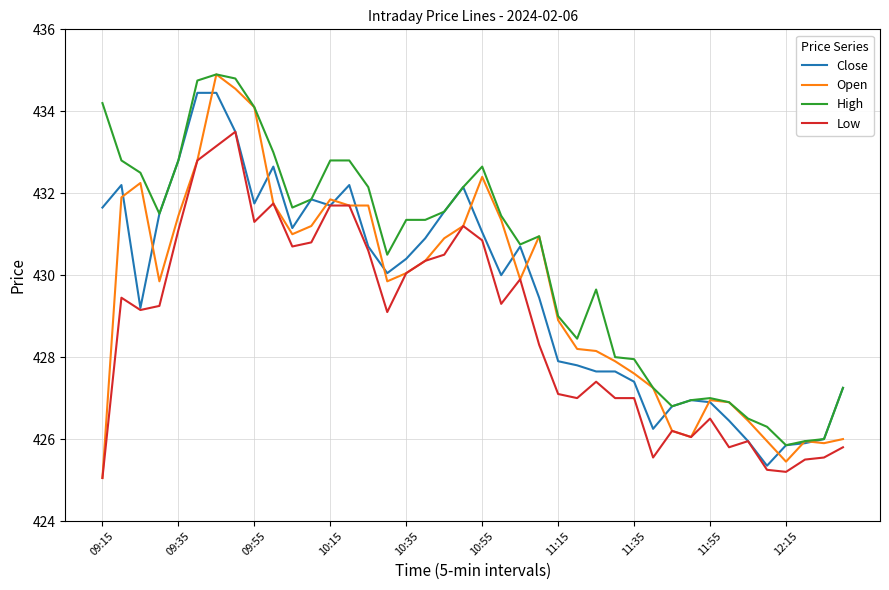

True or false: High and Low intersect in this chart.

False